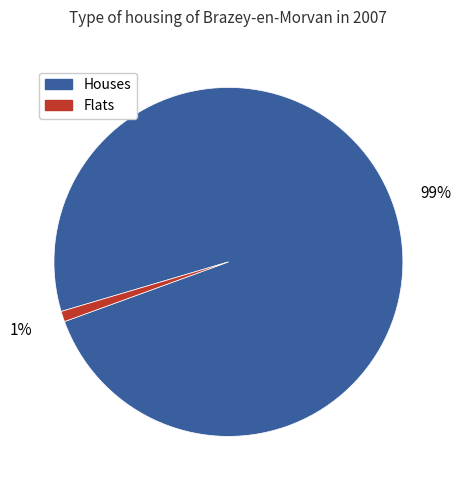

How many slices are in this pie chart?

2